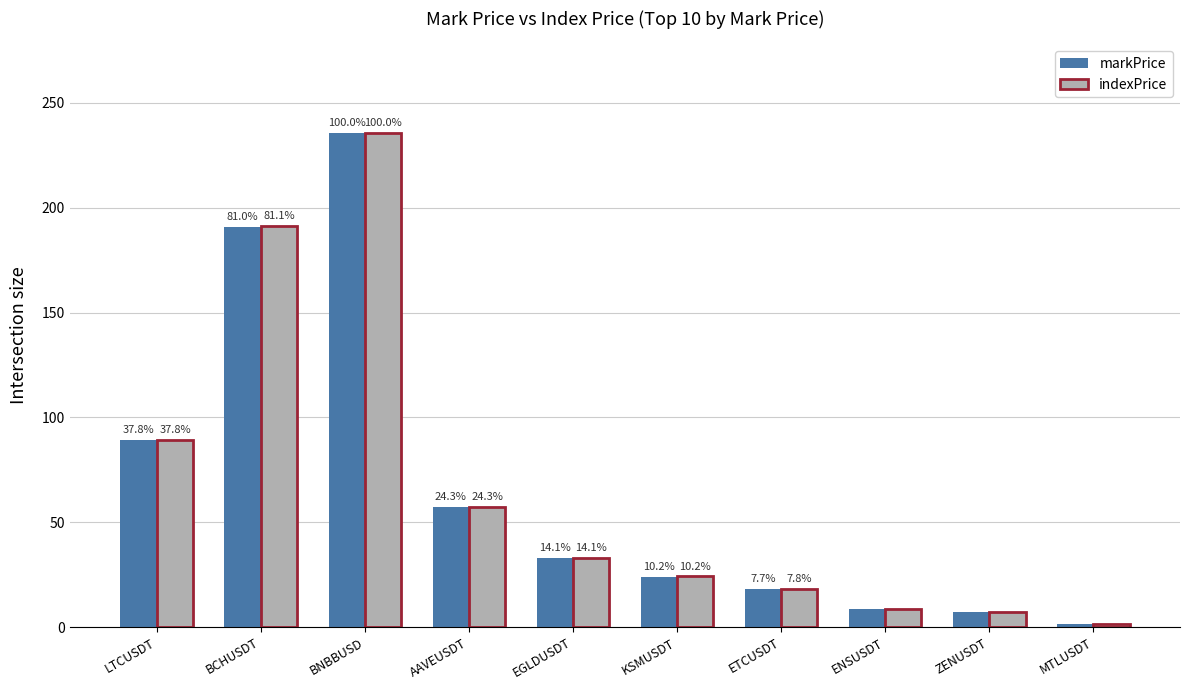

Which series has the widest spread of values?

markPrice